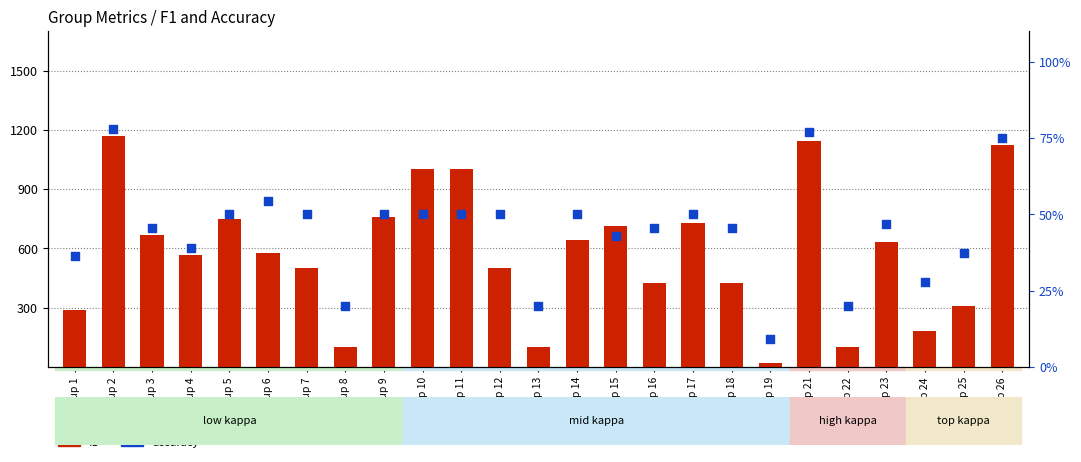

Which series reaches the maximum Y coordinate?

f1